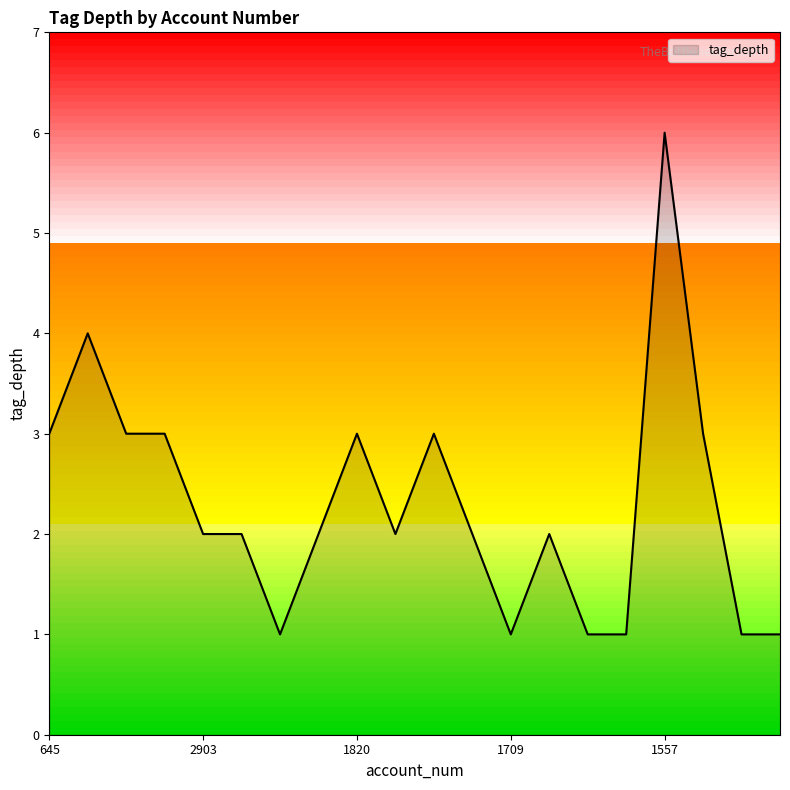

True or false: there are more than 0 points higher than both neighbors.

True